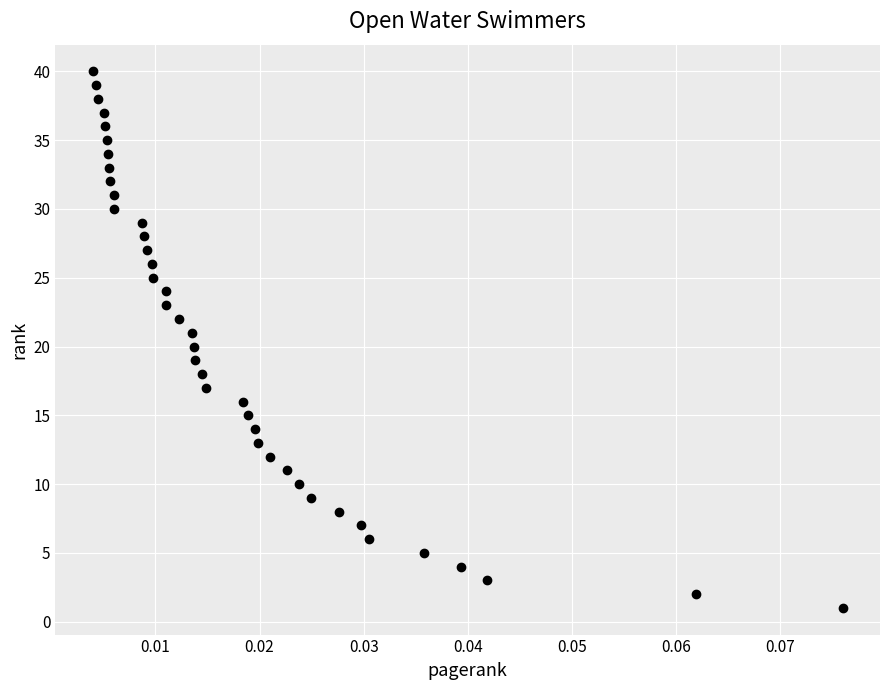

What is the range of Y values (max minus min)?

39